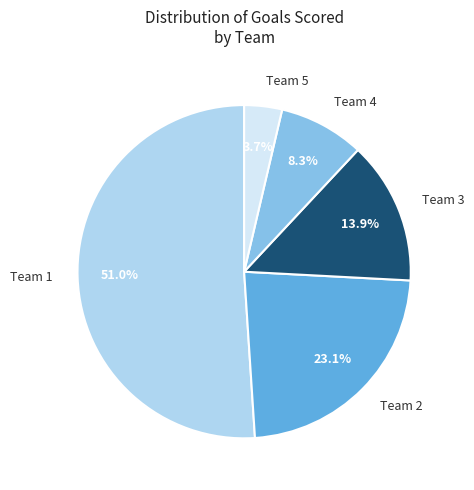

The Team 3 slice represents 19% of the pie. True or false?

False